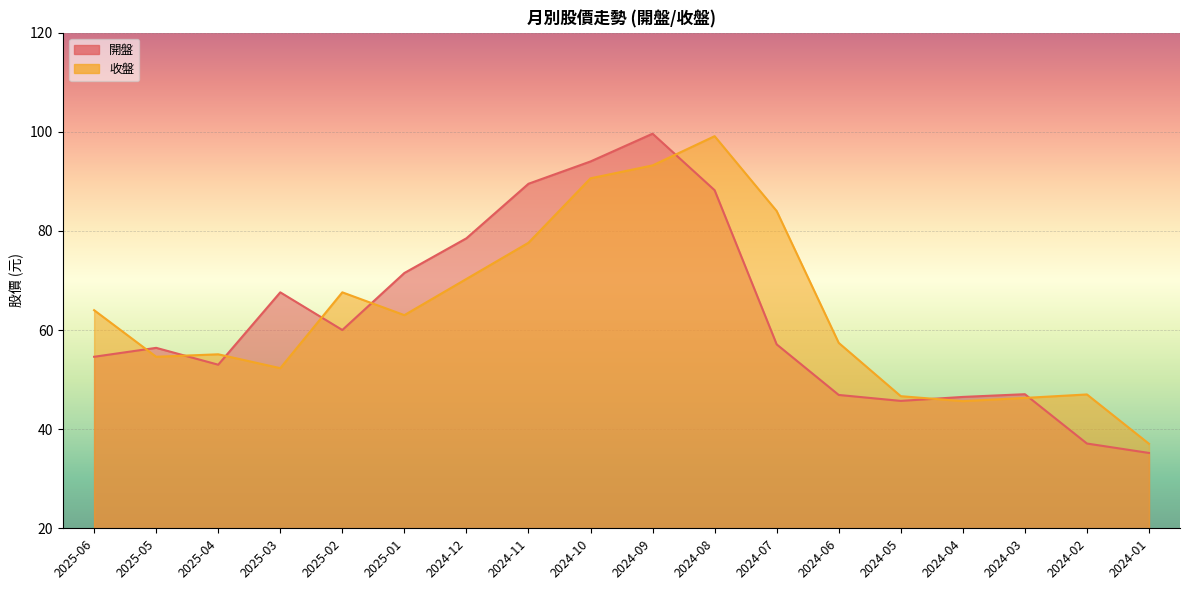

What is the difference between the maximum and minimum values in the 收盤 series?

62.0